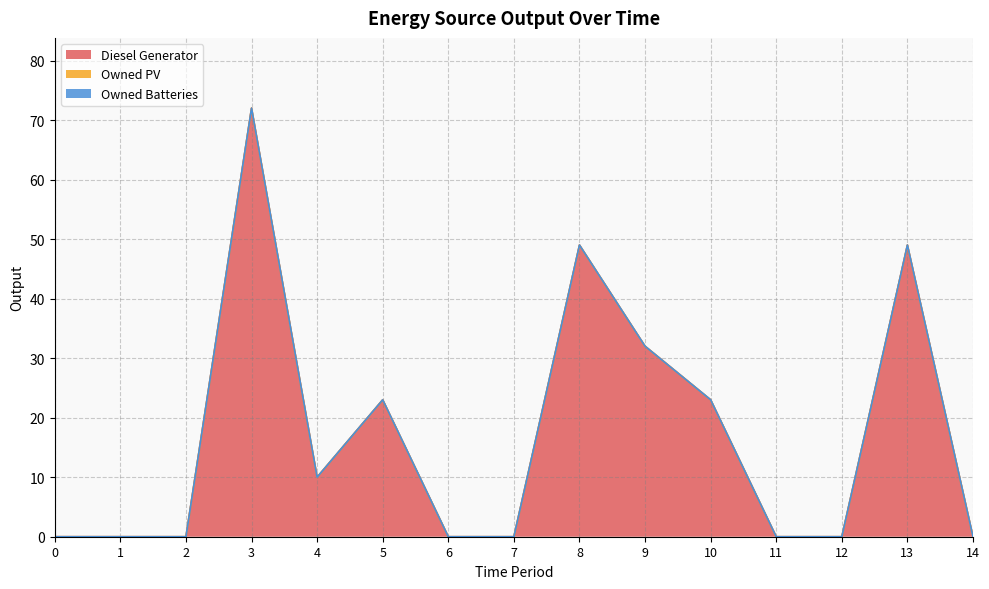

Reading left to right, list all the values displayed in this chart.

Diesel Generator: 0=0	1=0	2=0	3=72	4=10	5=23	6=0	7=0	8=49	9=32	10=23	11=0	12=0	13=49	14=0
Owned PV: 0=0	1=0	2=0	3=0	4=0	5=0	6=0	7=0	8=0	9=0	10=0	11=0	12=0	13=0	14=0
Owned Batteries: 0=0	1=0	2=0	3=0	4=0	5=0	6=0	7=0	8=0	9=0	10=0	11=0	12=0	13=0	14=0